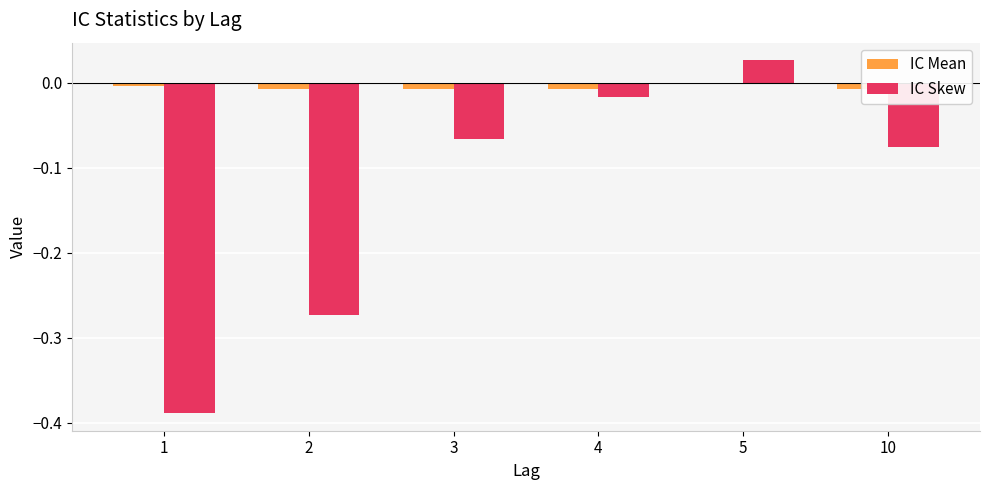

Rank the series by their average value, from lowest to highest.

IC Skew, IC Mean